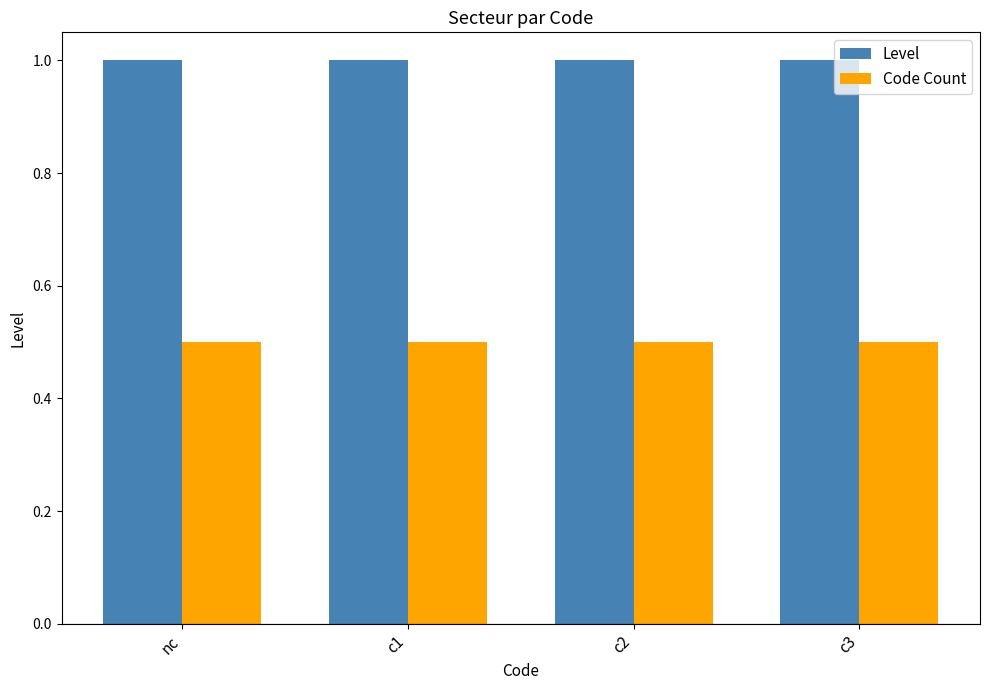

Reading left to right, extract all data points from this chart.

Level: nc=1.0	c1=1.0	c2=1.0	c3=1.0
Code Count: nc=0.5	c1=0.5	c2=0.5	c3=0.5